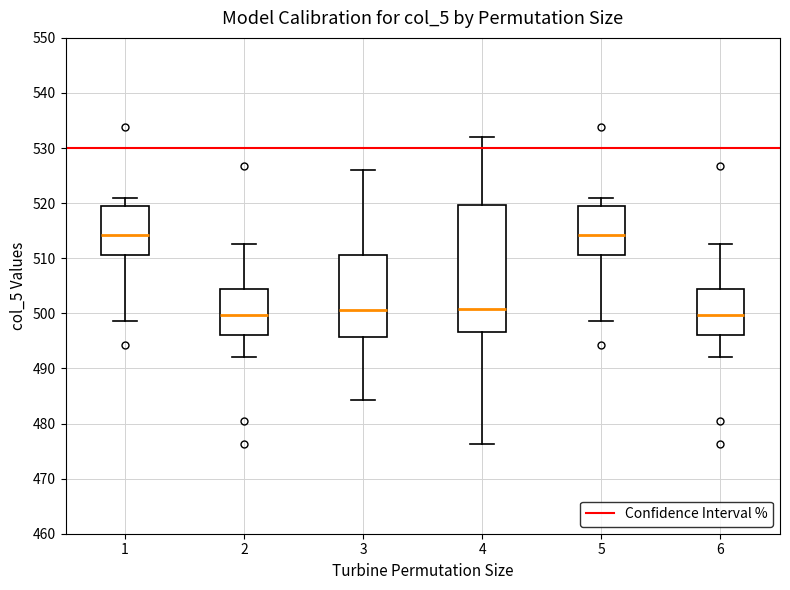

Reading left to right, read every box against the y-axis: the position of its median line, the range the box covers, and the ends of its whiskers. The values are not printed on the chart, so give them approximately, as read against the axis.

1: median 514, box 511 to 520, whiskers 499 to 521
2: median 500, box 496 to 504, whiskers 492 to 513
3: median 501, box 496 to 511, whiskers 484 to 526
4: median 501, box 497 to 520, whiskers 476 to 532
5: median 514, box 511 to 520, whiskers 499 to 521
6: median 500, box 496 to 504, whiskers 492 to 513